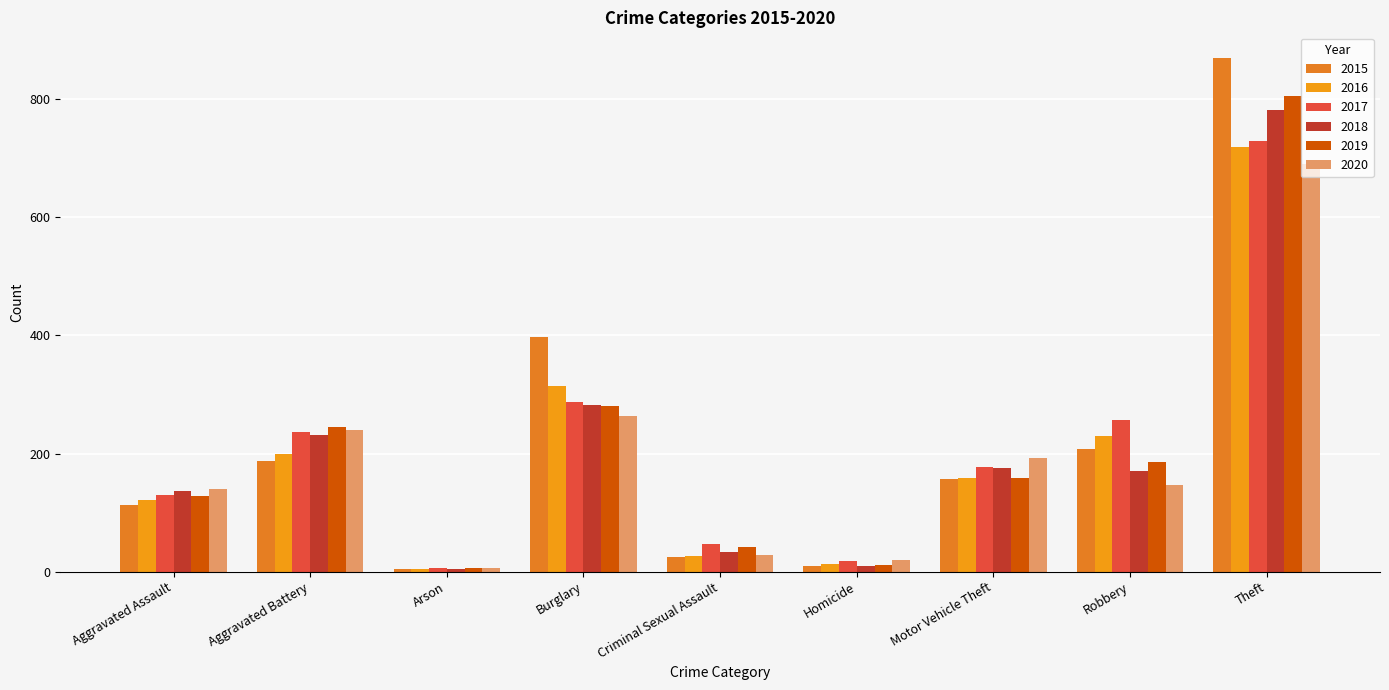

Where does the 2020 series first go above 147?

Aggravated Battery